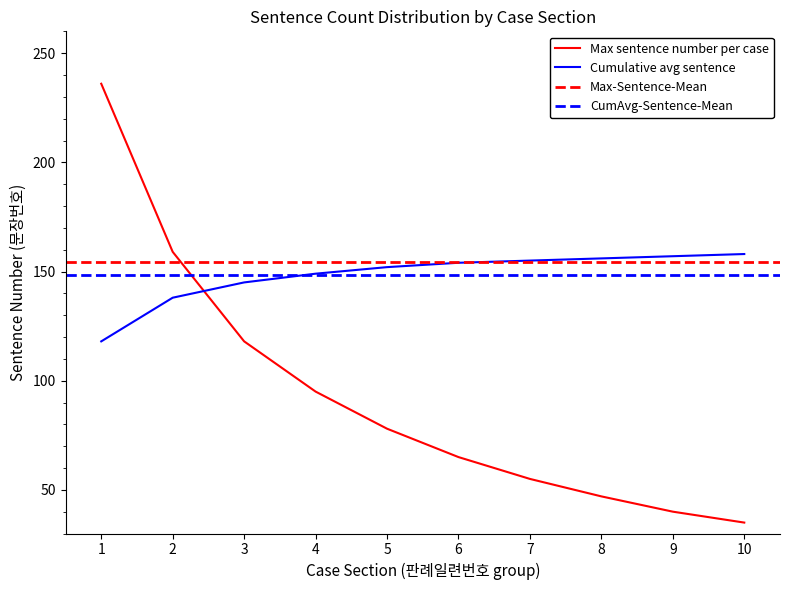

What is the value of the Cumulative avg sentence point at the 2nd from the left?

138